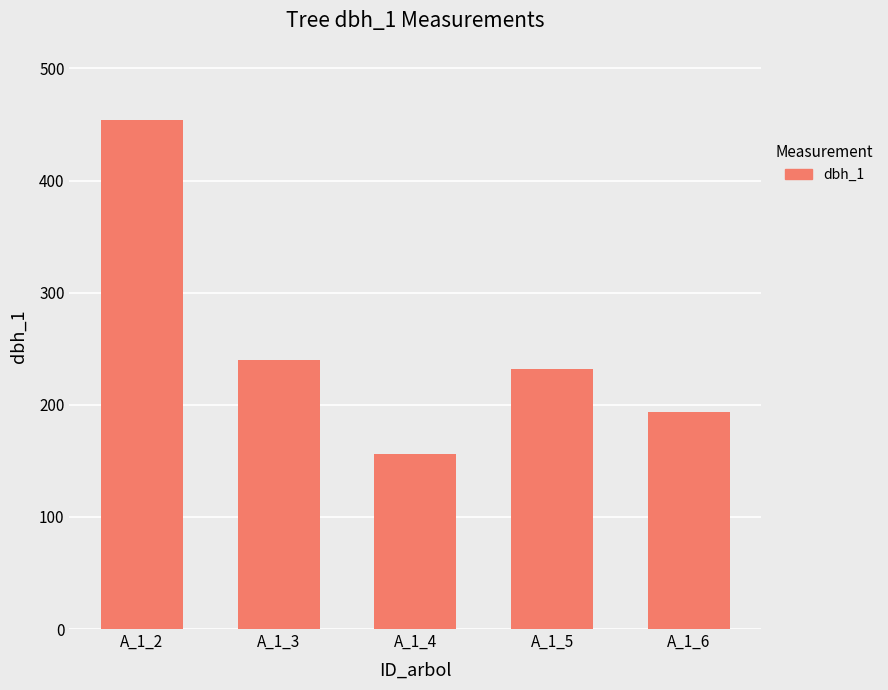

At which category does the chart reach its peak across all series?

A_1_2